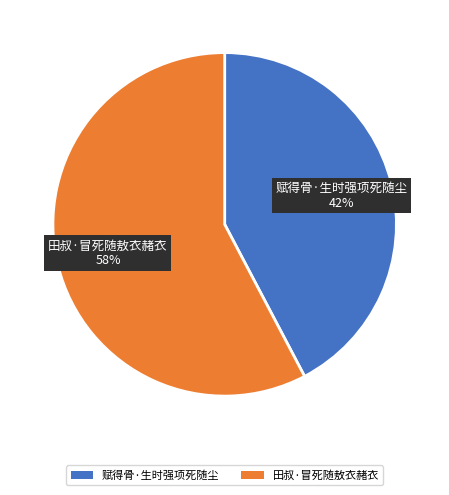

How many segments does this pie chart have?

2